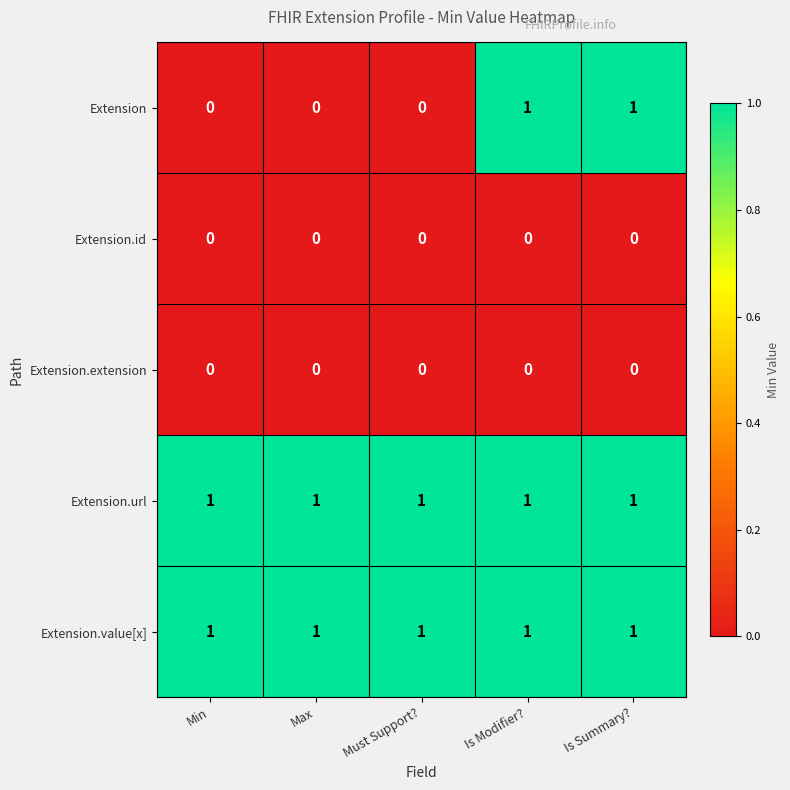

Between Max and Is Summary?, which series saw the biggest shift?

Extension